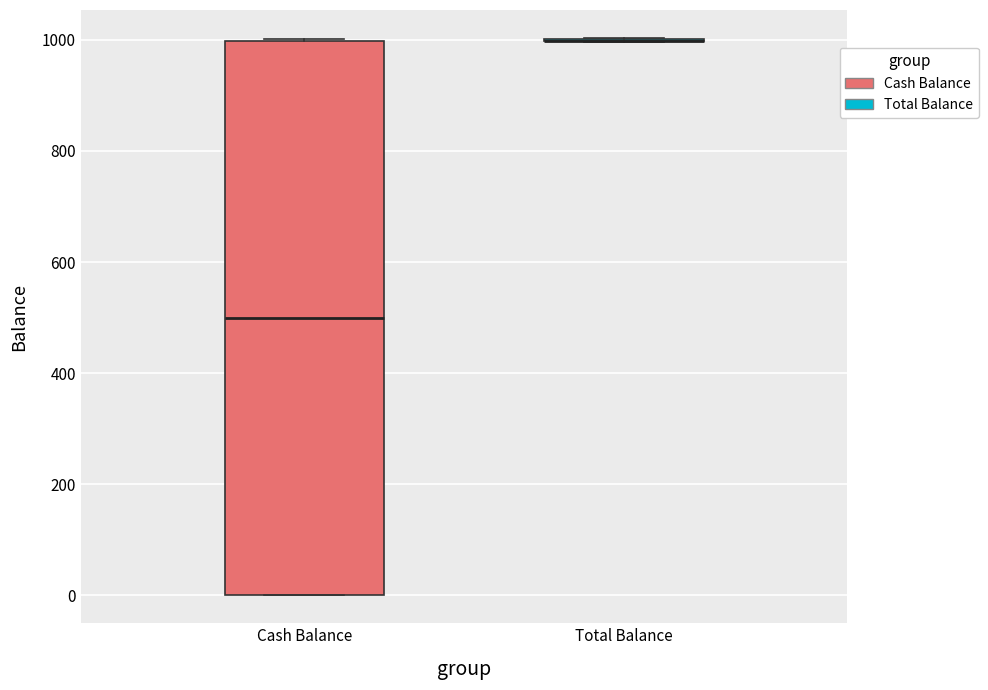

Reading left to right, read every box against the y-axis: the position of its median line, the range the box covers, and the ends of its whiskers. The values are not printed on the chart, so give them approximately, as read against the axis.

Cash Balance: median 500, box 0 to 1000, whiskers 0 to 1000
Total Balance: box collapsed to a line at 1000, whiskers 1000 to 1000